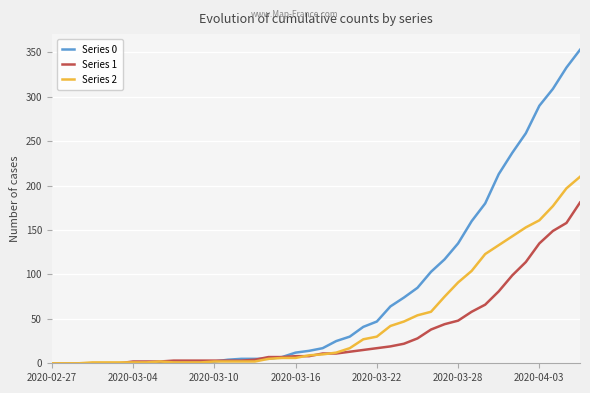

Which series has the widest spread of values?

Series 0